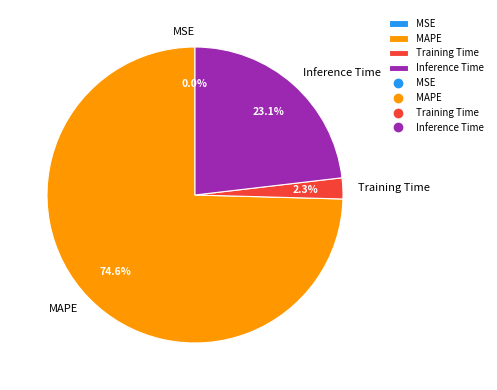

To the nearest percent, what percentage of the pie is Training Time?

2%